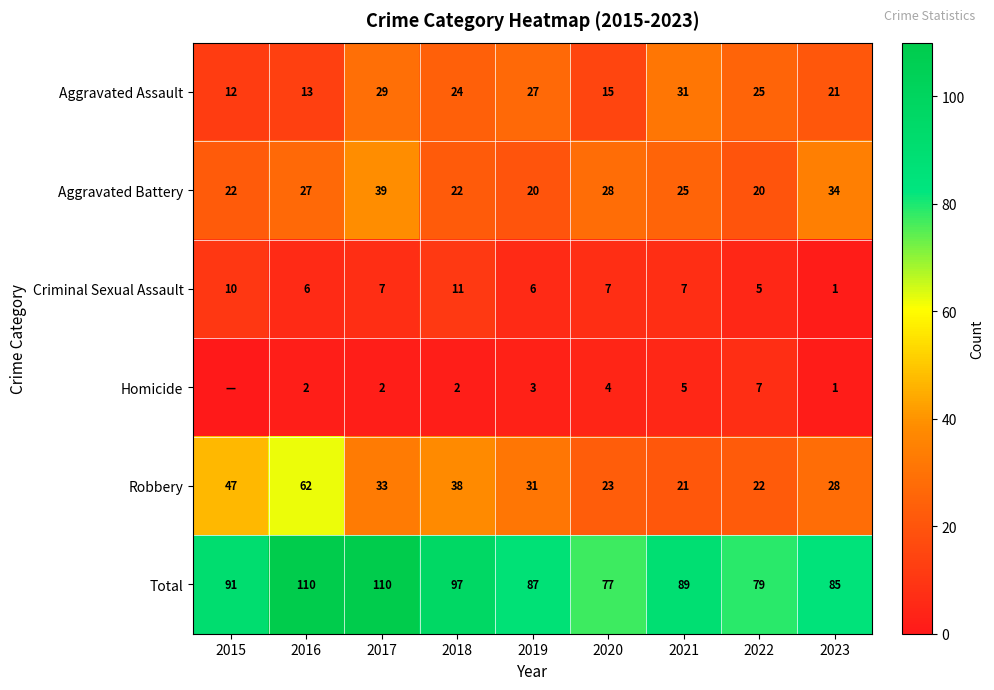

What is the difference between the maximum and minimum values in the Aggravated Battery series?

19